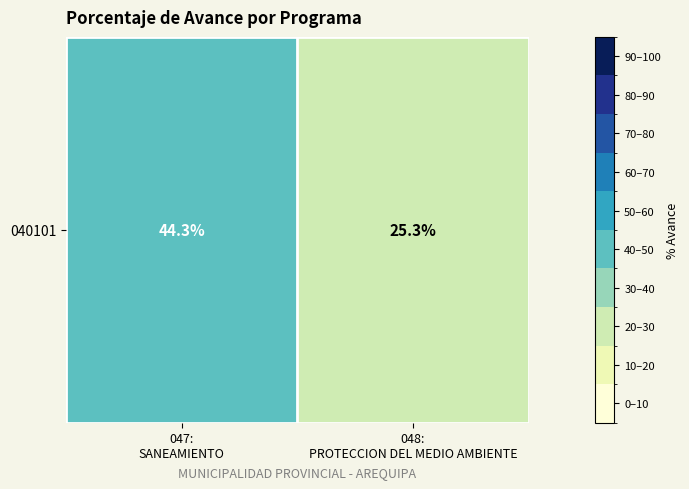

What is the difference between the values at 047:
SANEAMIENTO and 048:
PROTECCION DEL MEDIO AMBIENTE?

19.0